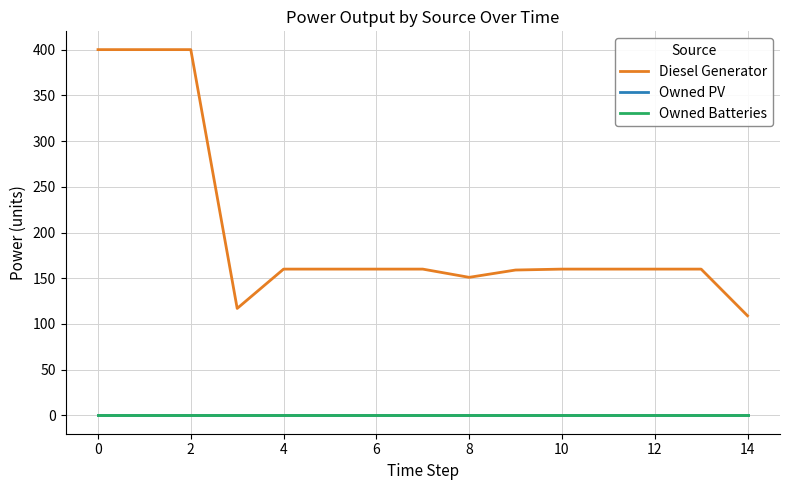

True or false: Diesel Generator and Owned Batteries cross at least once.

False